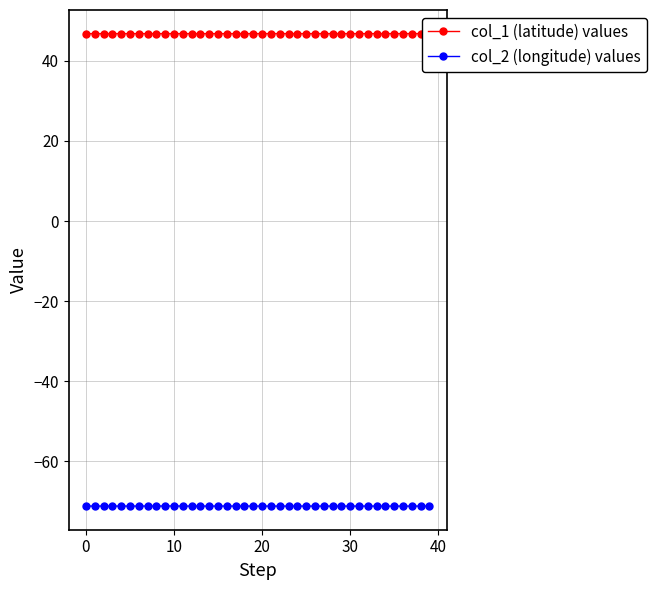

Which series has the largest total across all categories?

col_1 (latitude) values